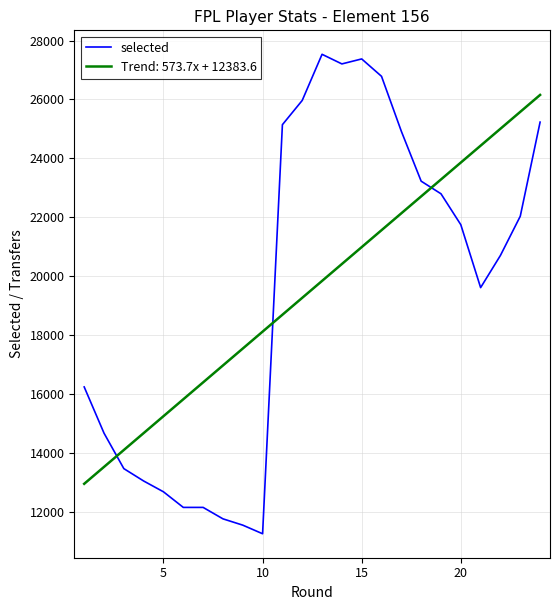

Which series has the largest range (max minus min)?

selected